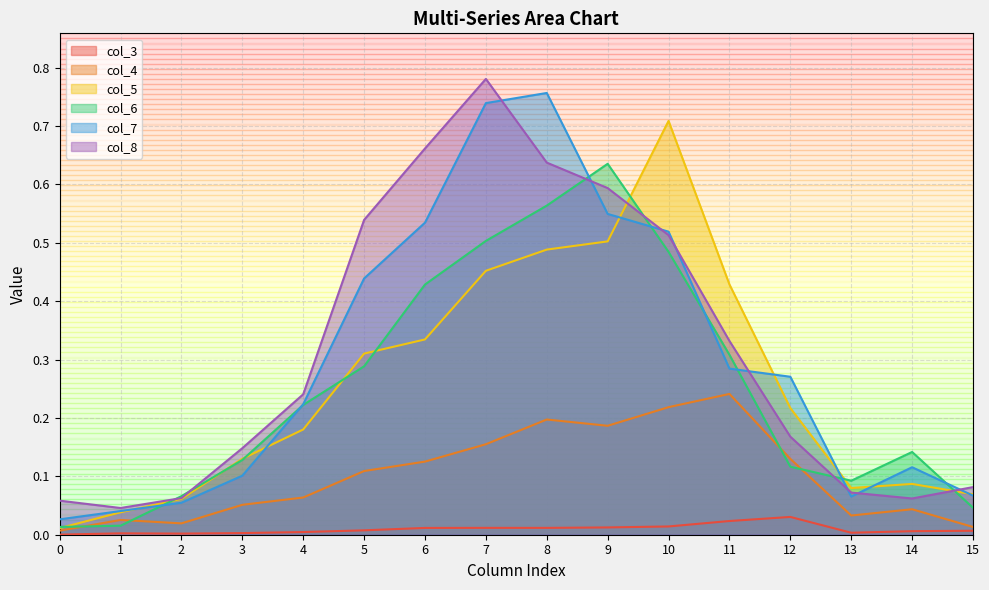

What is the difference between the col_4 values at 6 and 8?

0.1